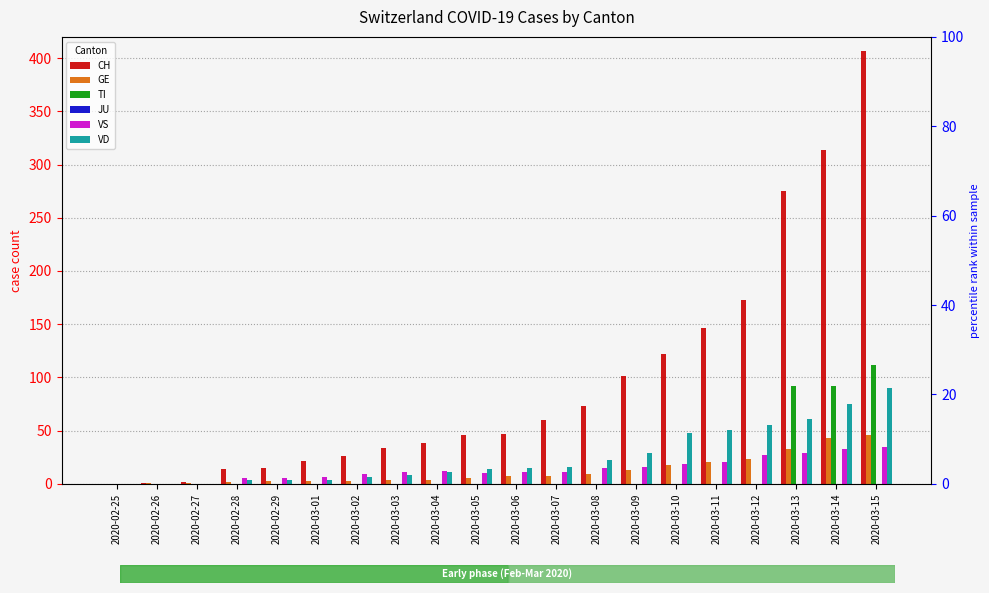

Where is TI nearest to the value 56?

2020-03-13